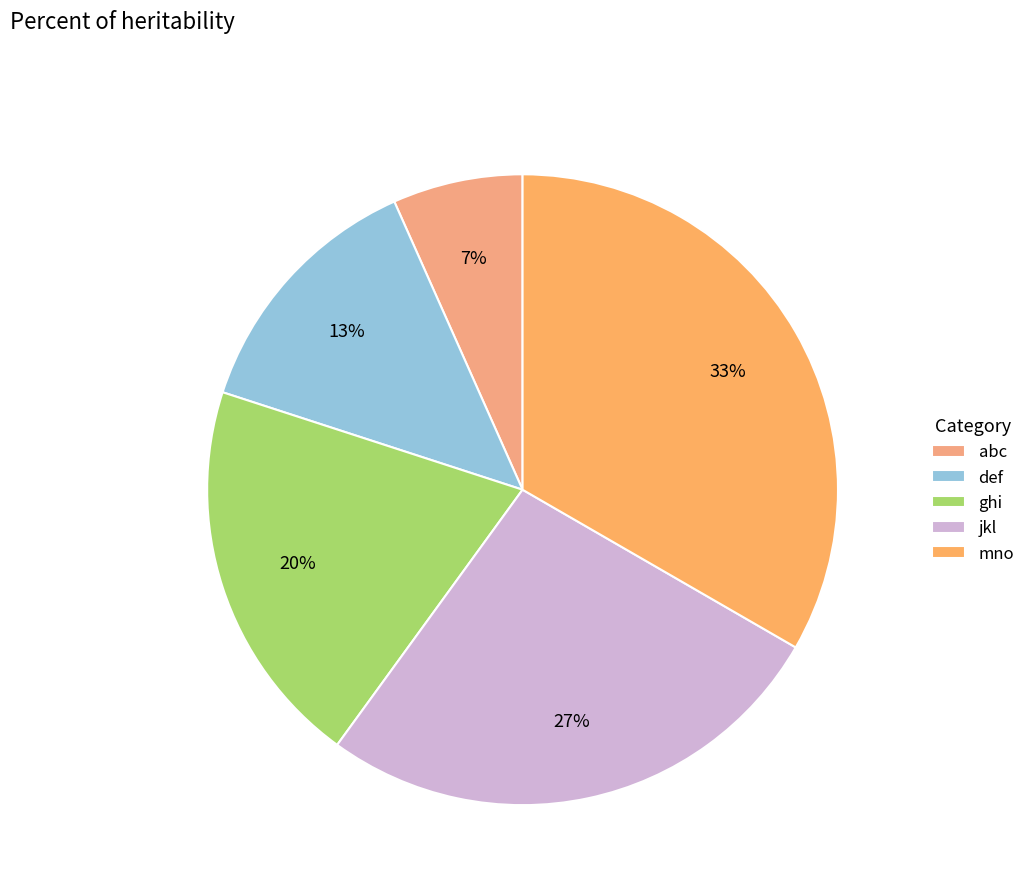

How many segments does this pie chart have?

5